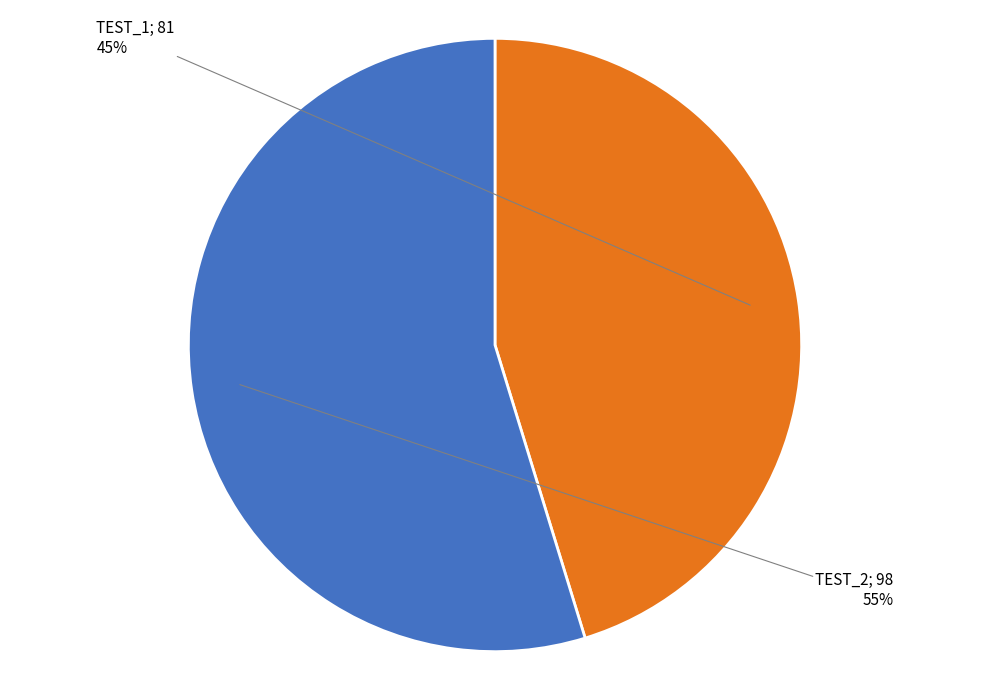

Does any single category account for the majority?

Yes